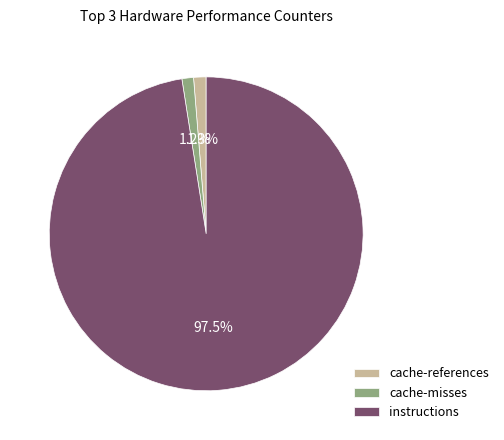

Which has a higher value, instructions or cache-references?

instructions